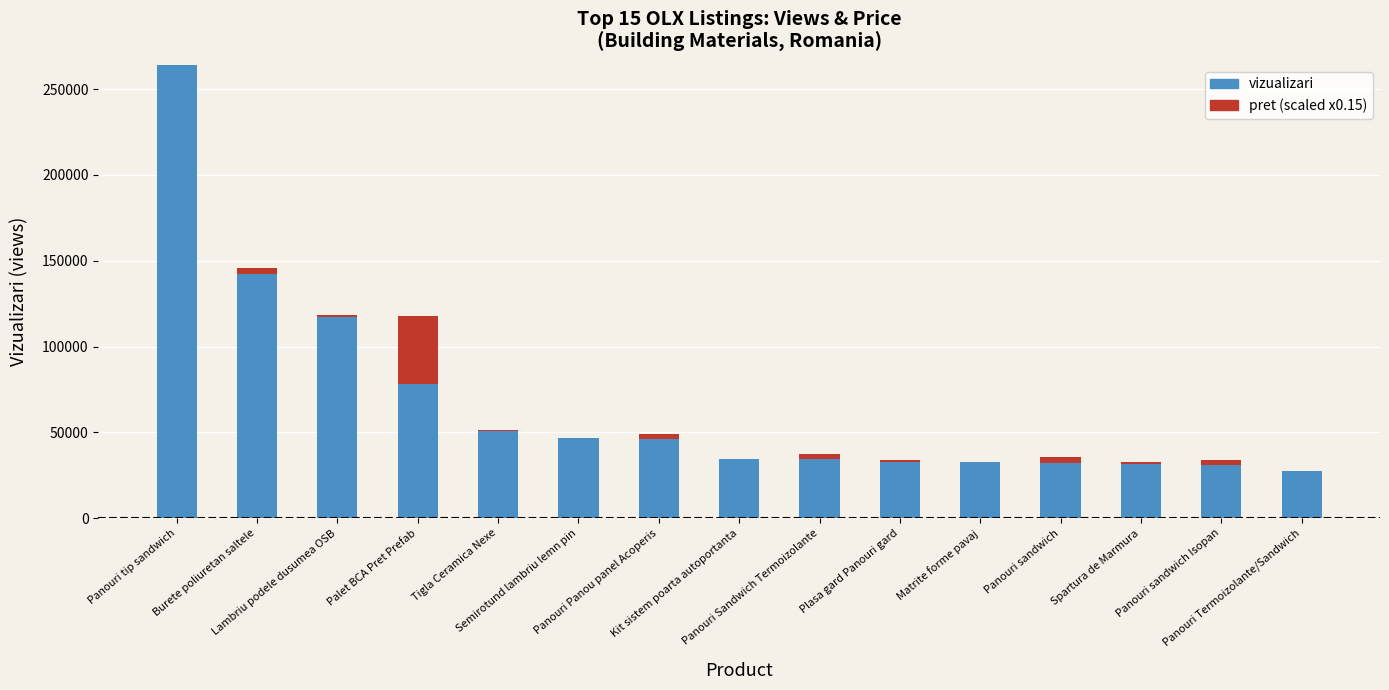

Are the bars grouped side by side (vs. stacked)?

No